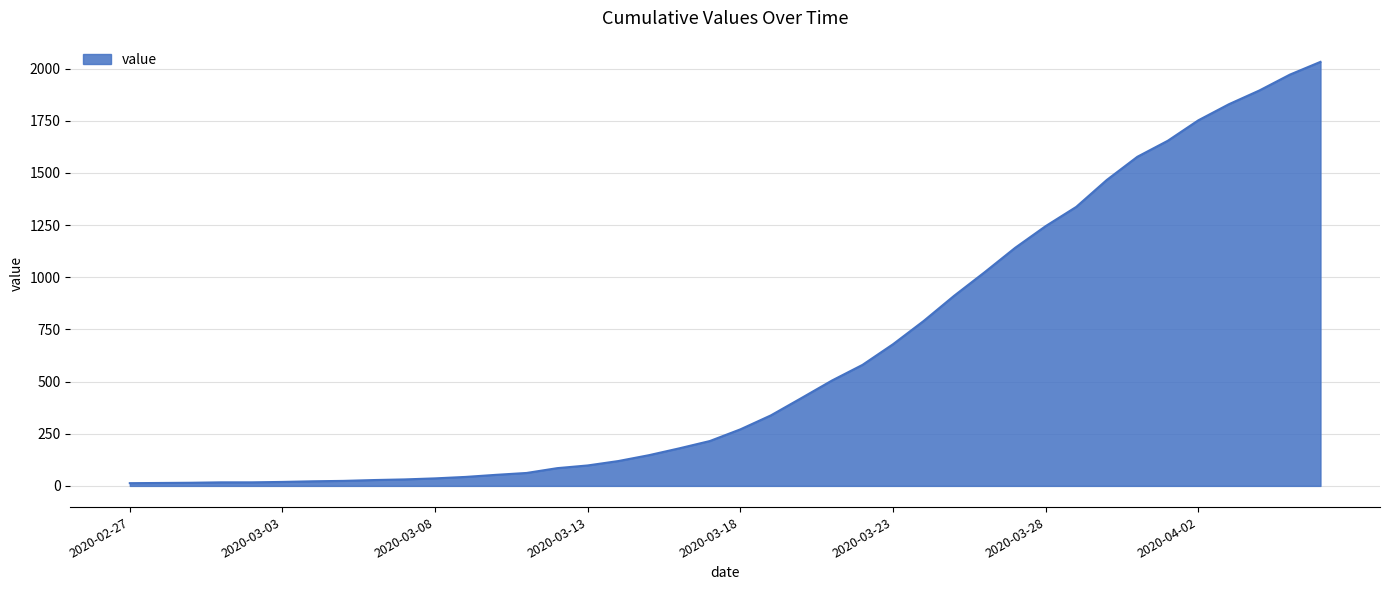

Does the chart display data point markers on the line(s)?

No